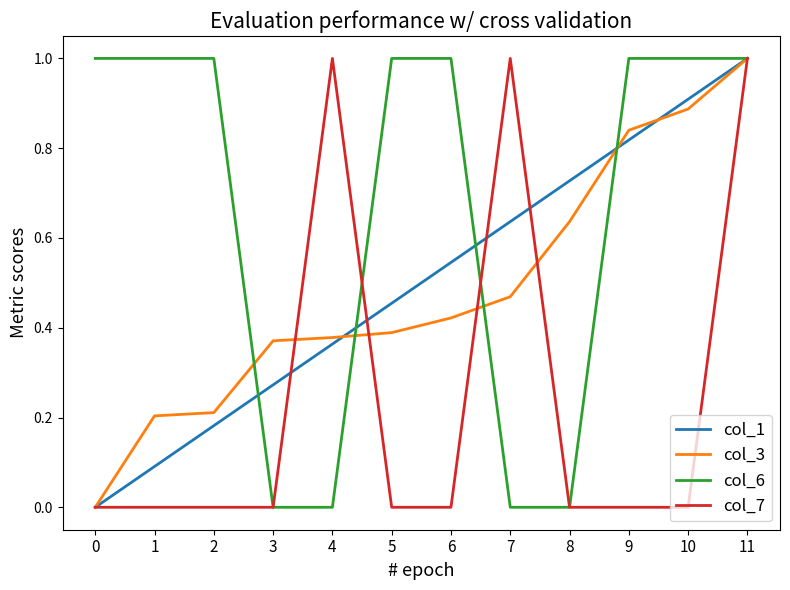

At how many categories does at least one series exceed 0?

12